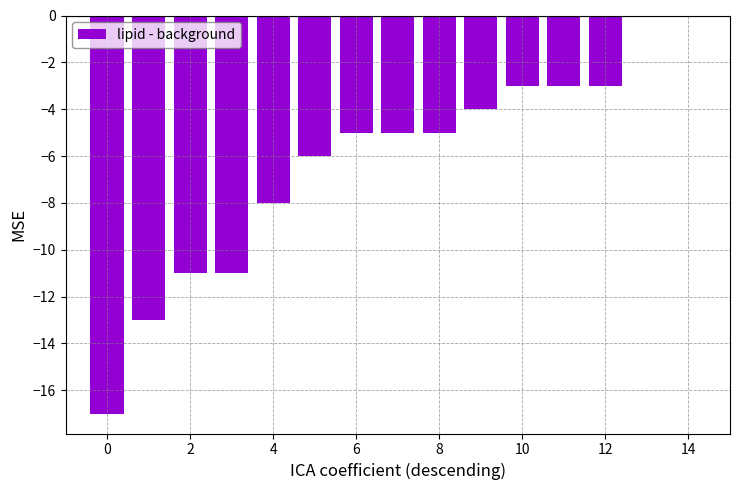

What is the sum of all values?

-94